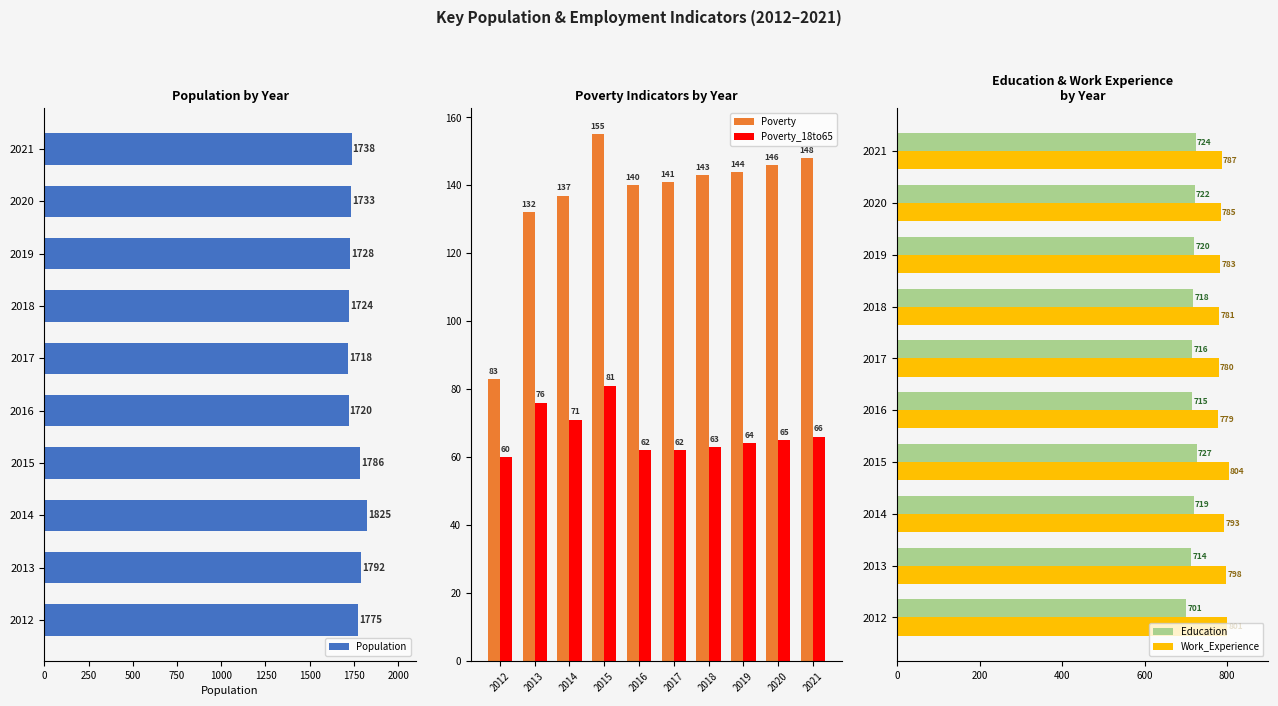

Which series has the largest range (max minus min)?

Population